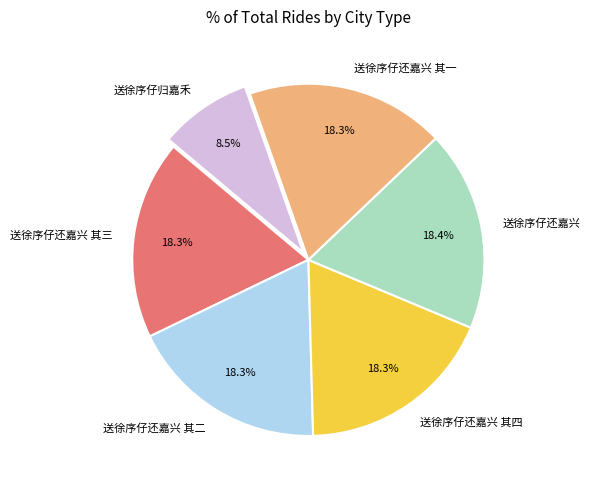

Approximately how many times larger is the value at 送徐序仔还嘉兴 其四 compared to 送徐序仔还嘉兴 其一?

1.0